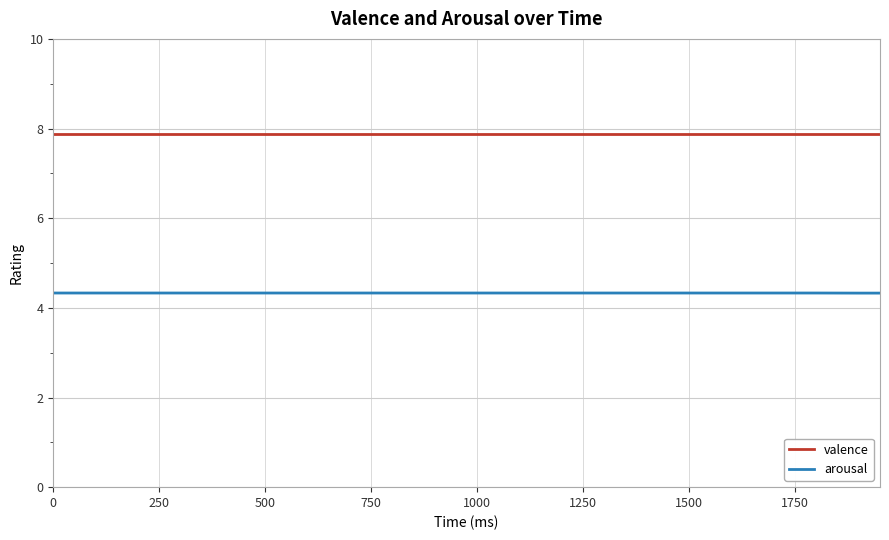

Which series has the largest total across all categories?

valence